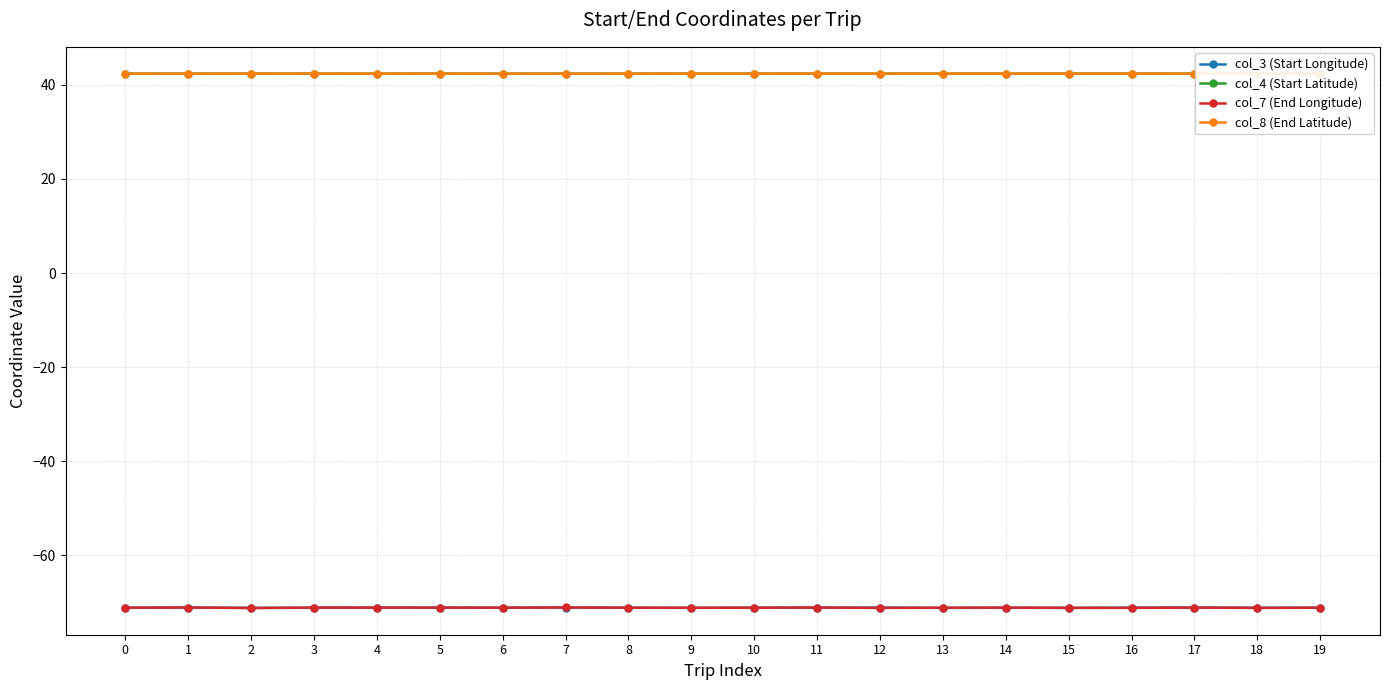

Is it true that col_8 (End Latitude) equals 13.6 at 4?

False